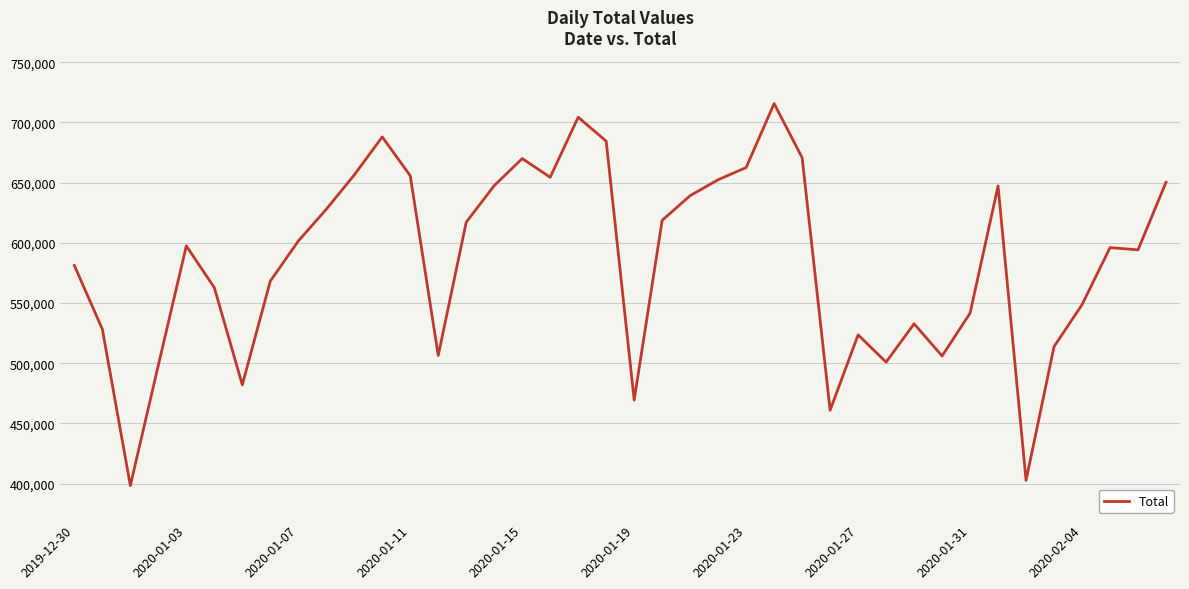

What is the difference between the maximum and minimum values?

317322